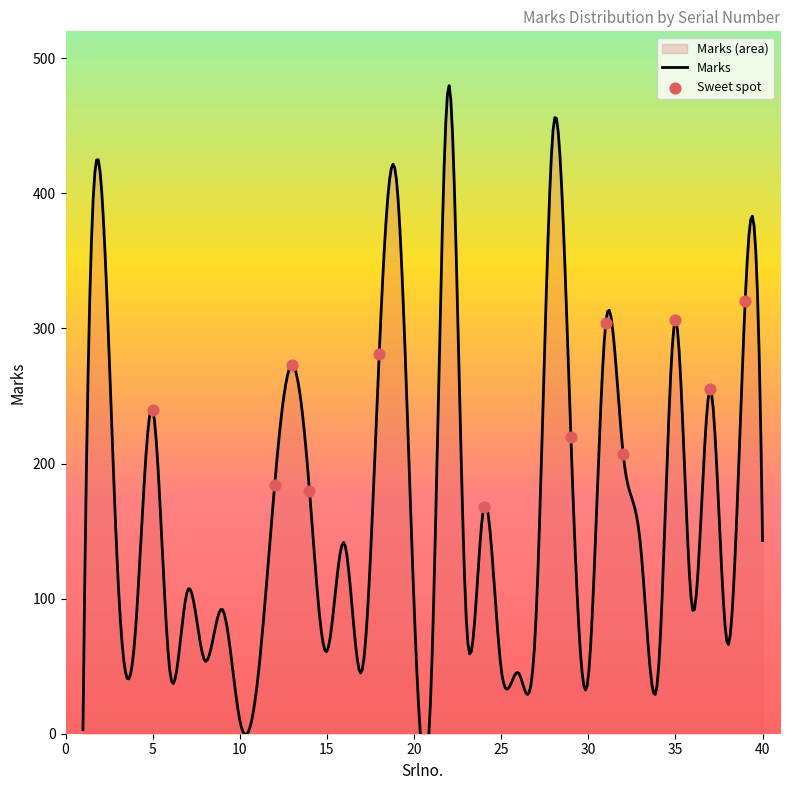

Between 3 and 35, which is larger?

35